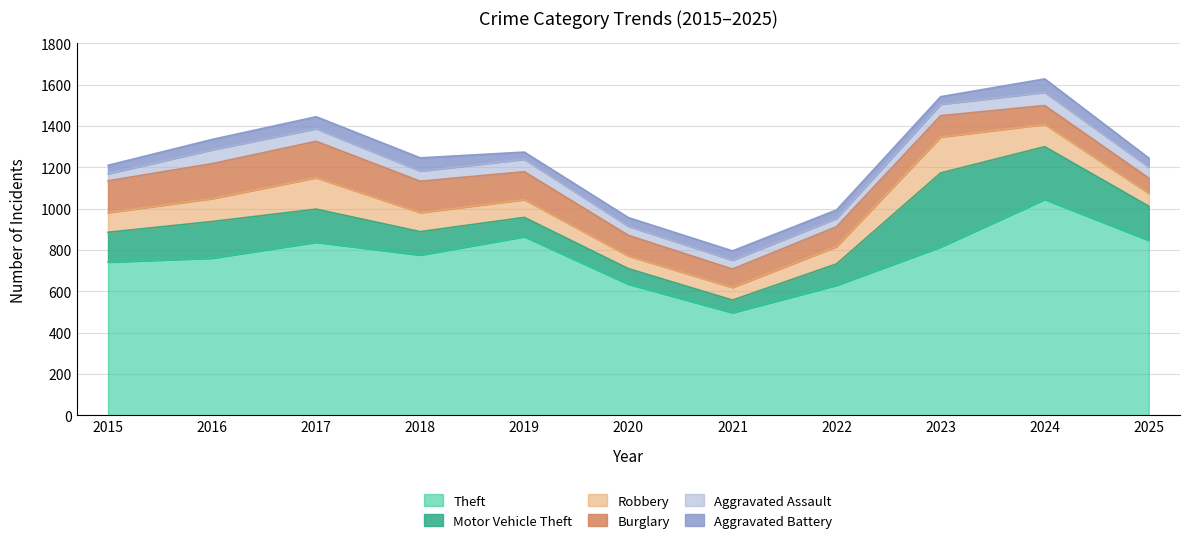

True or false: Theft and Aggravated Assault cross at least once.

False